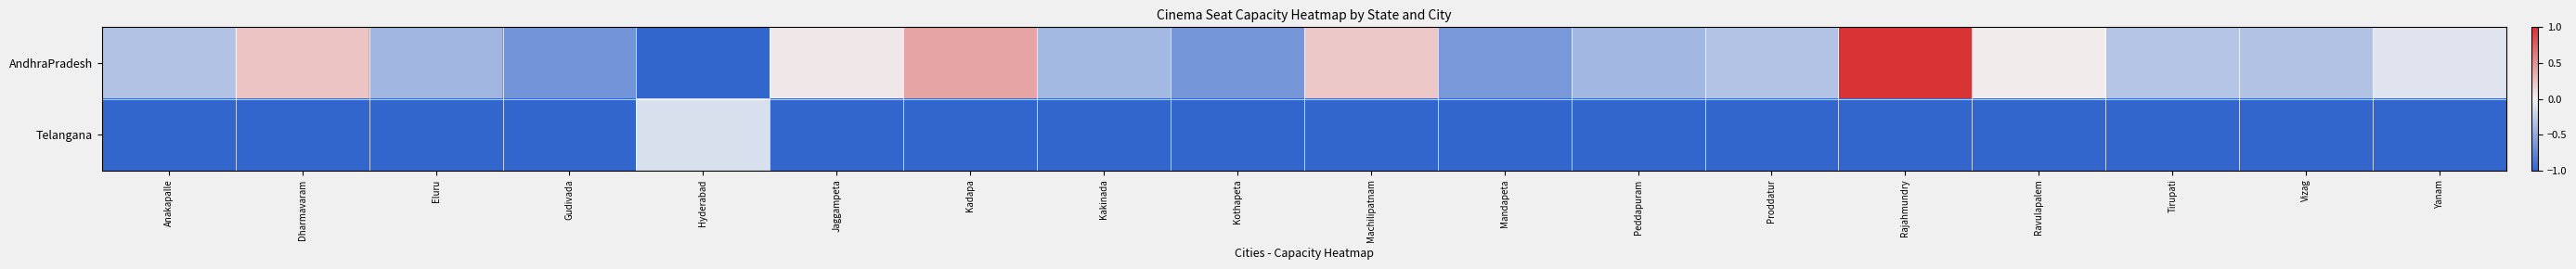

Which series has the widest spread of values?

AndhraPradesh